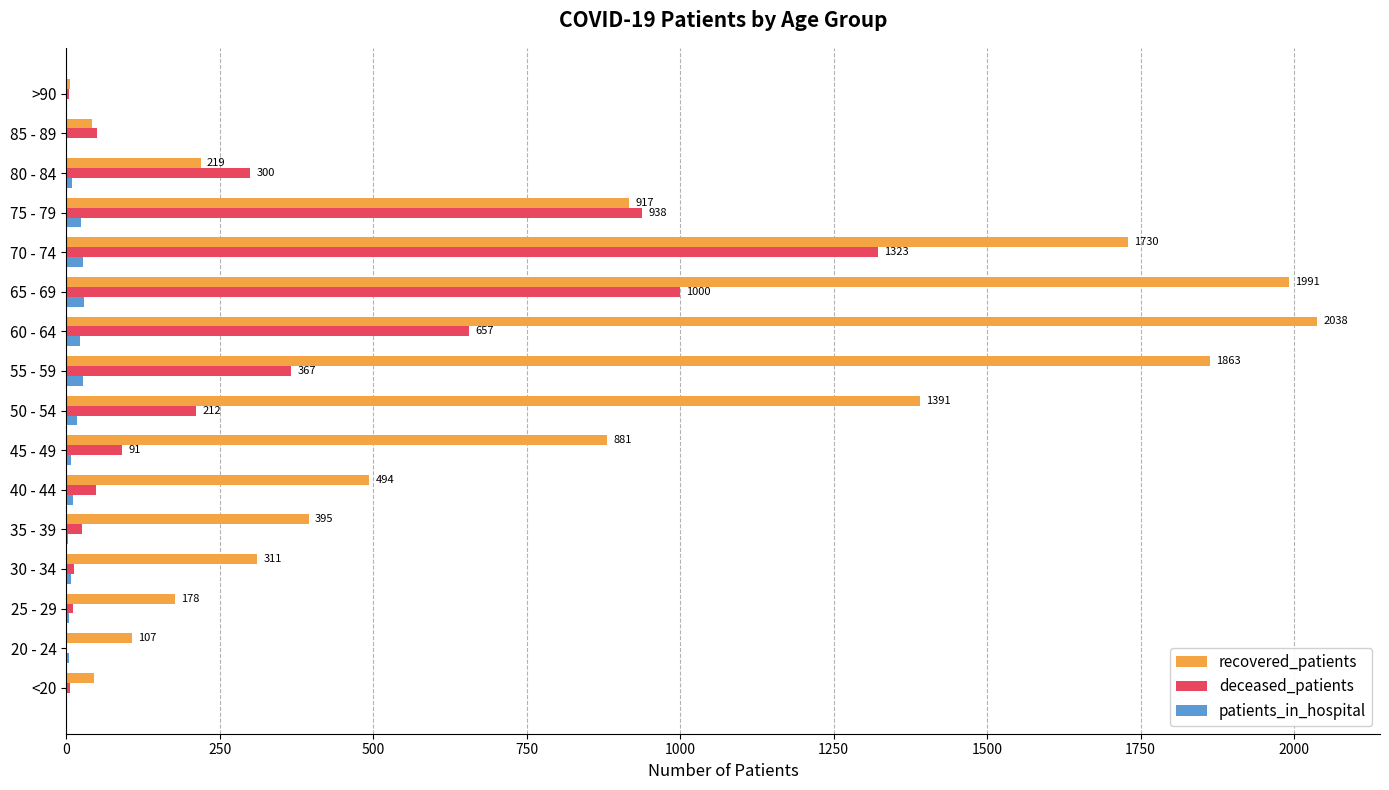

At which label is recovered_patients closest to 1022?

75 - 79